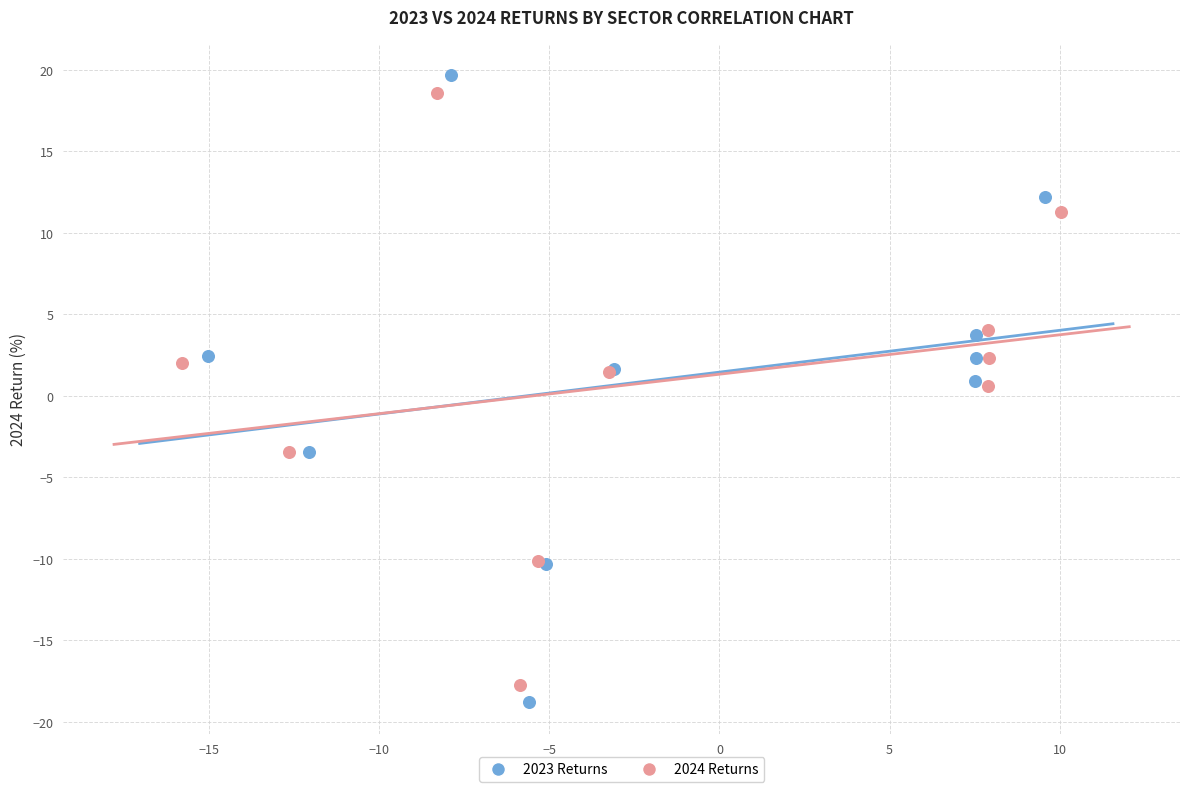

What are all the series names shown in the legend?

2023 Returns, 2024 Returns